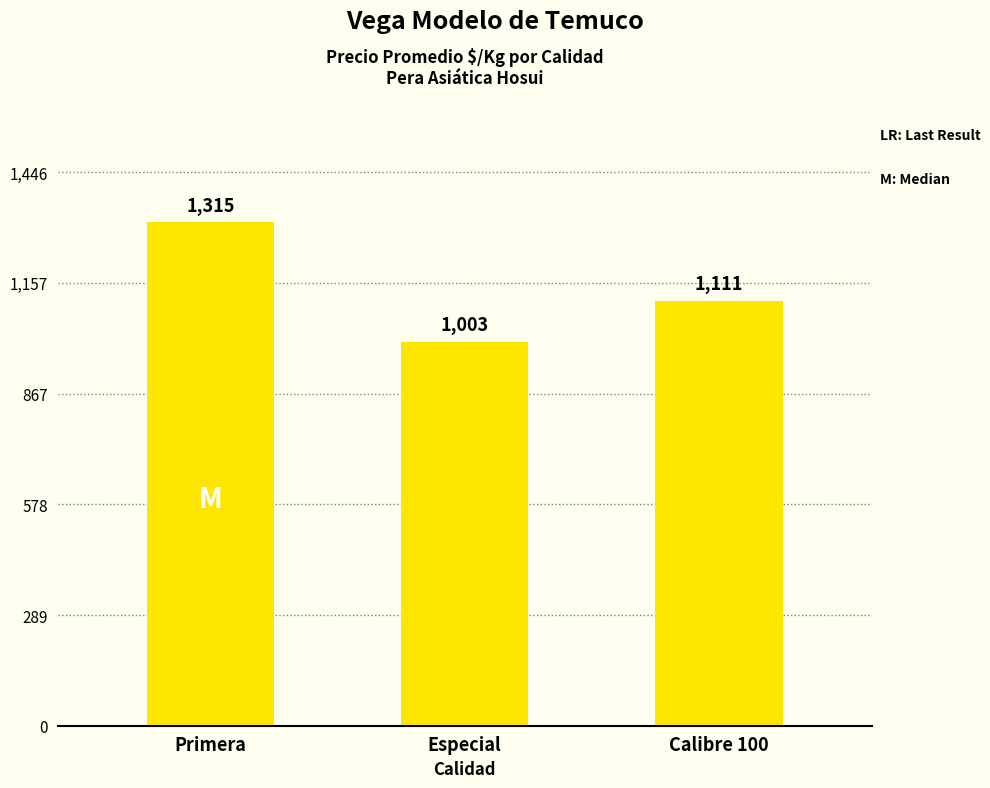

Reading left to right, extract all data points from this chart.

1315	1003	1111